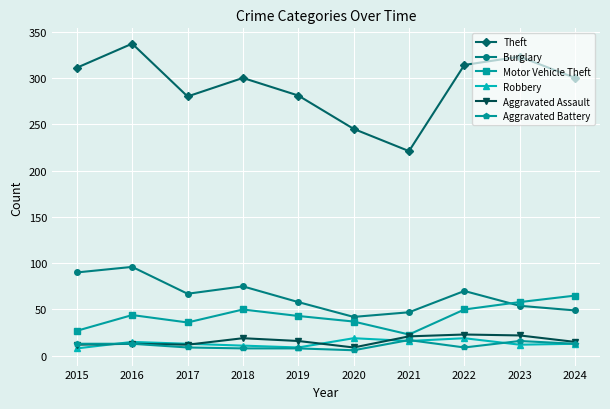

Which label corresponds to the largest value in the chart?

2016